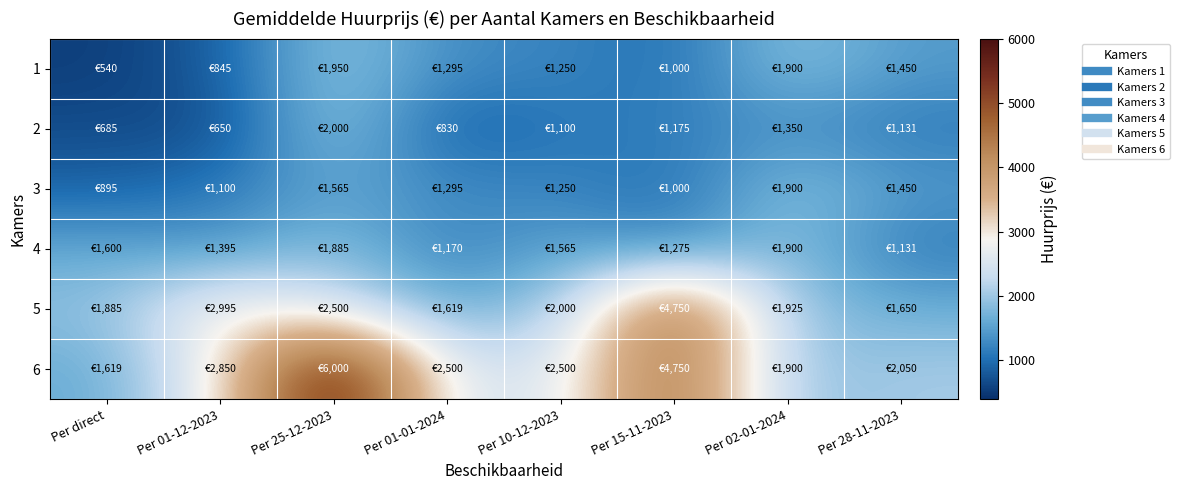

Between Per direct and Per 02-01-2024, which series saw the biggest shift?

1